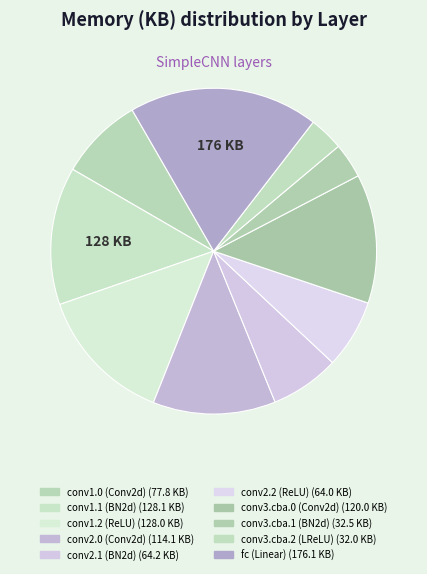

Which category has the smallest portion of the pie?

conv3.cba_unit.2 (LeakyReLU)